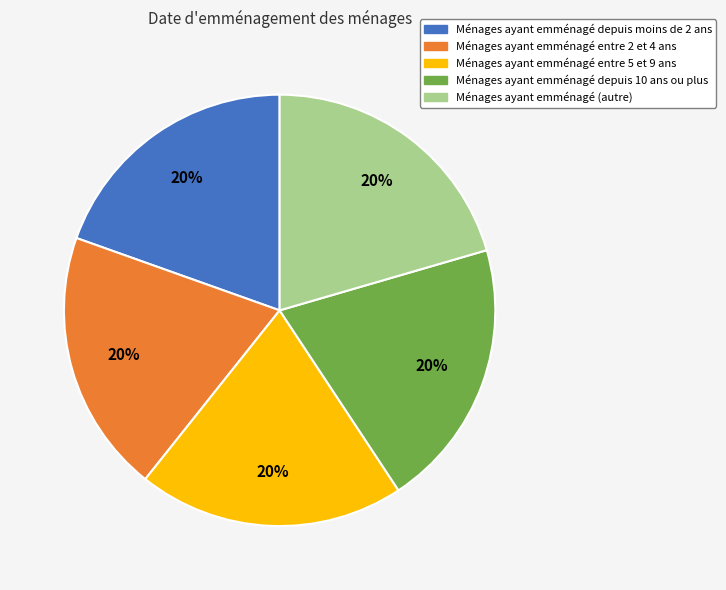

Is there a majority slice in this chart?

No